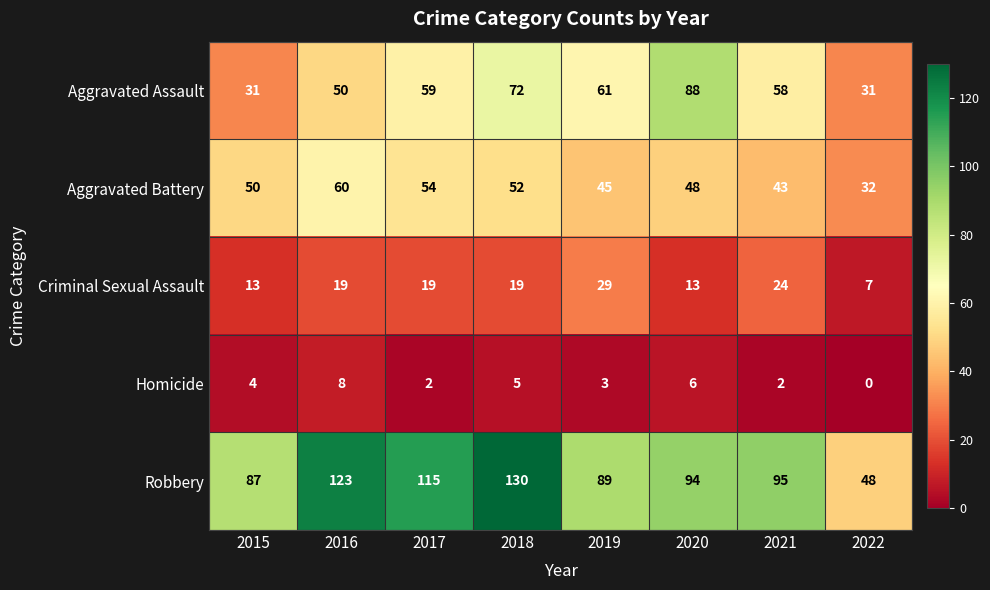

Which series has the widest spread of values?

Robbery